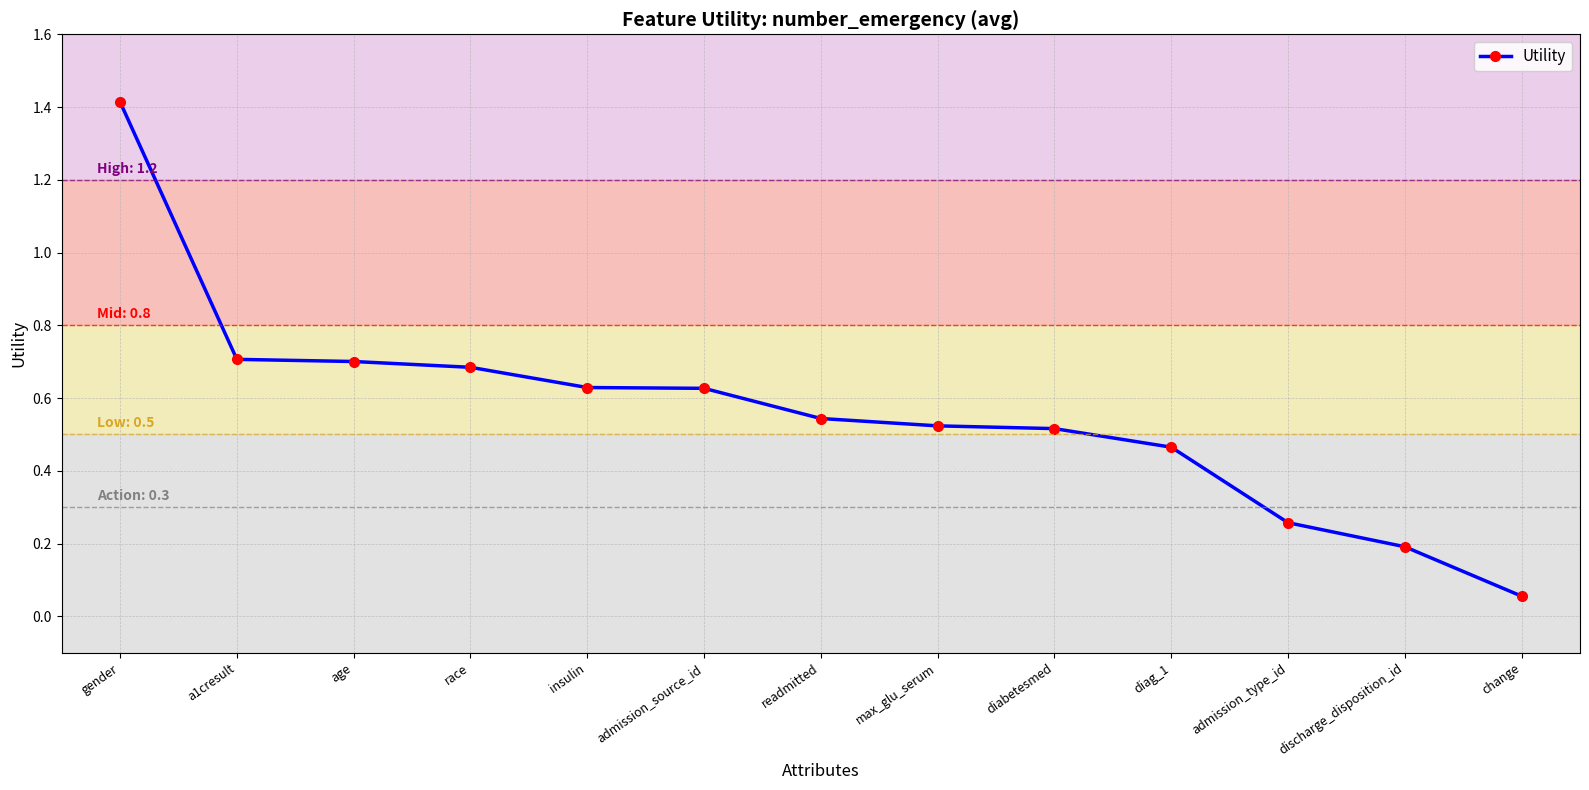

What is the sum of all values?

7.3